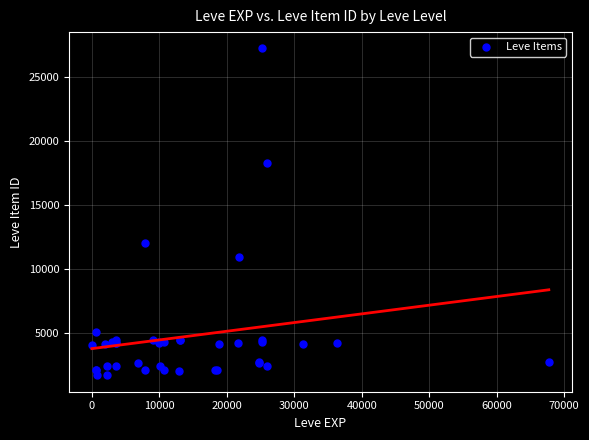

What Y value in the scatter plot is closest to 14448?

12018